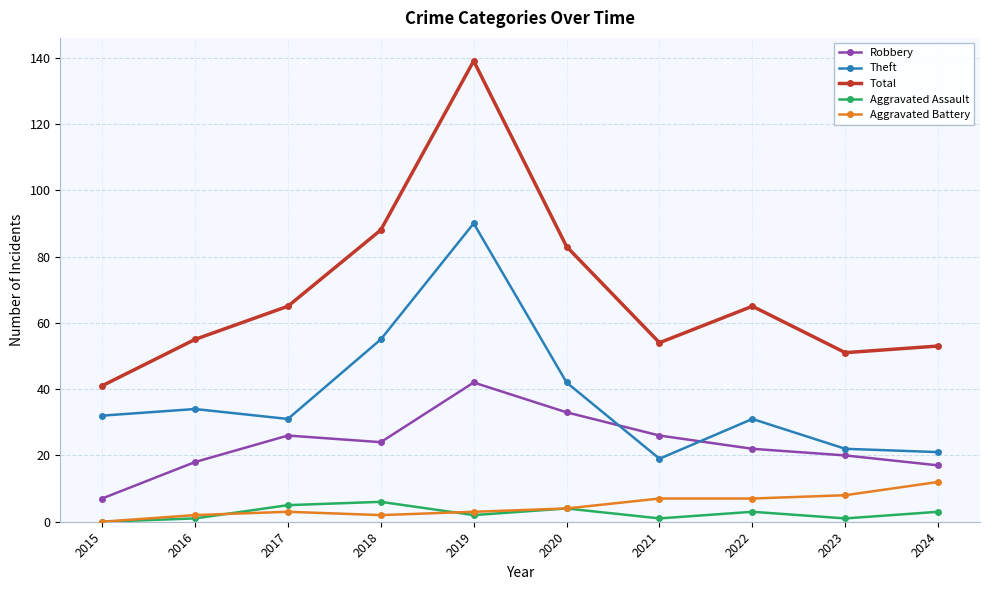

How many series are shown in this chart?

5